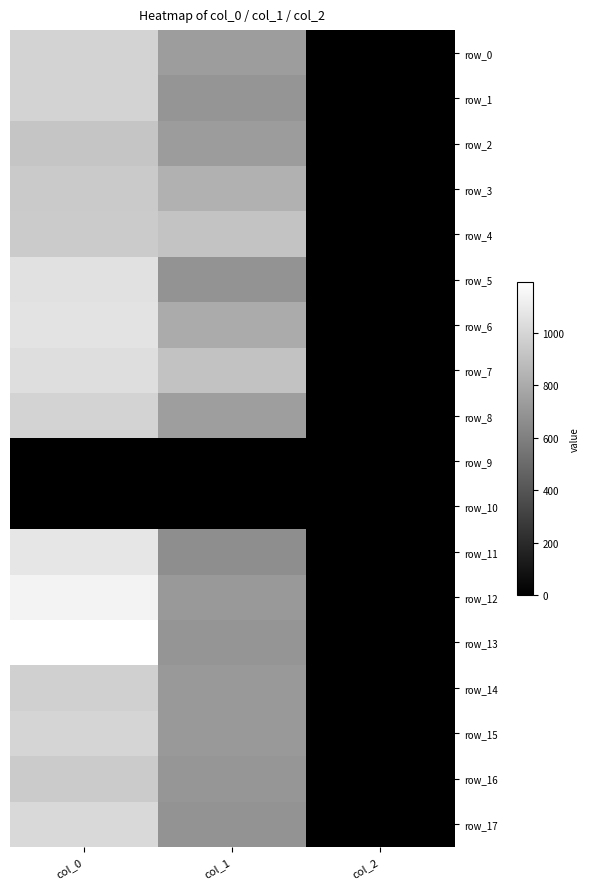

At which category is the sum across all series the highest?

col_0